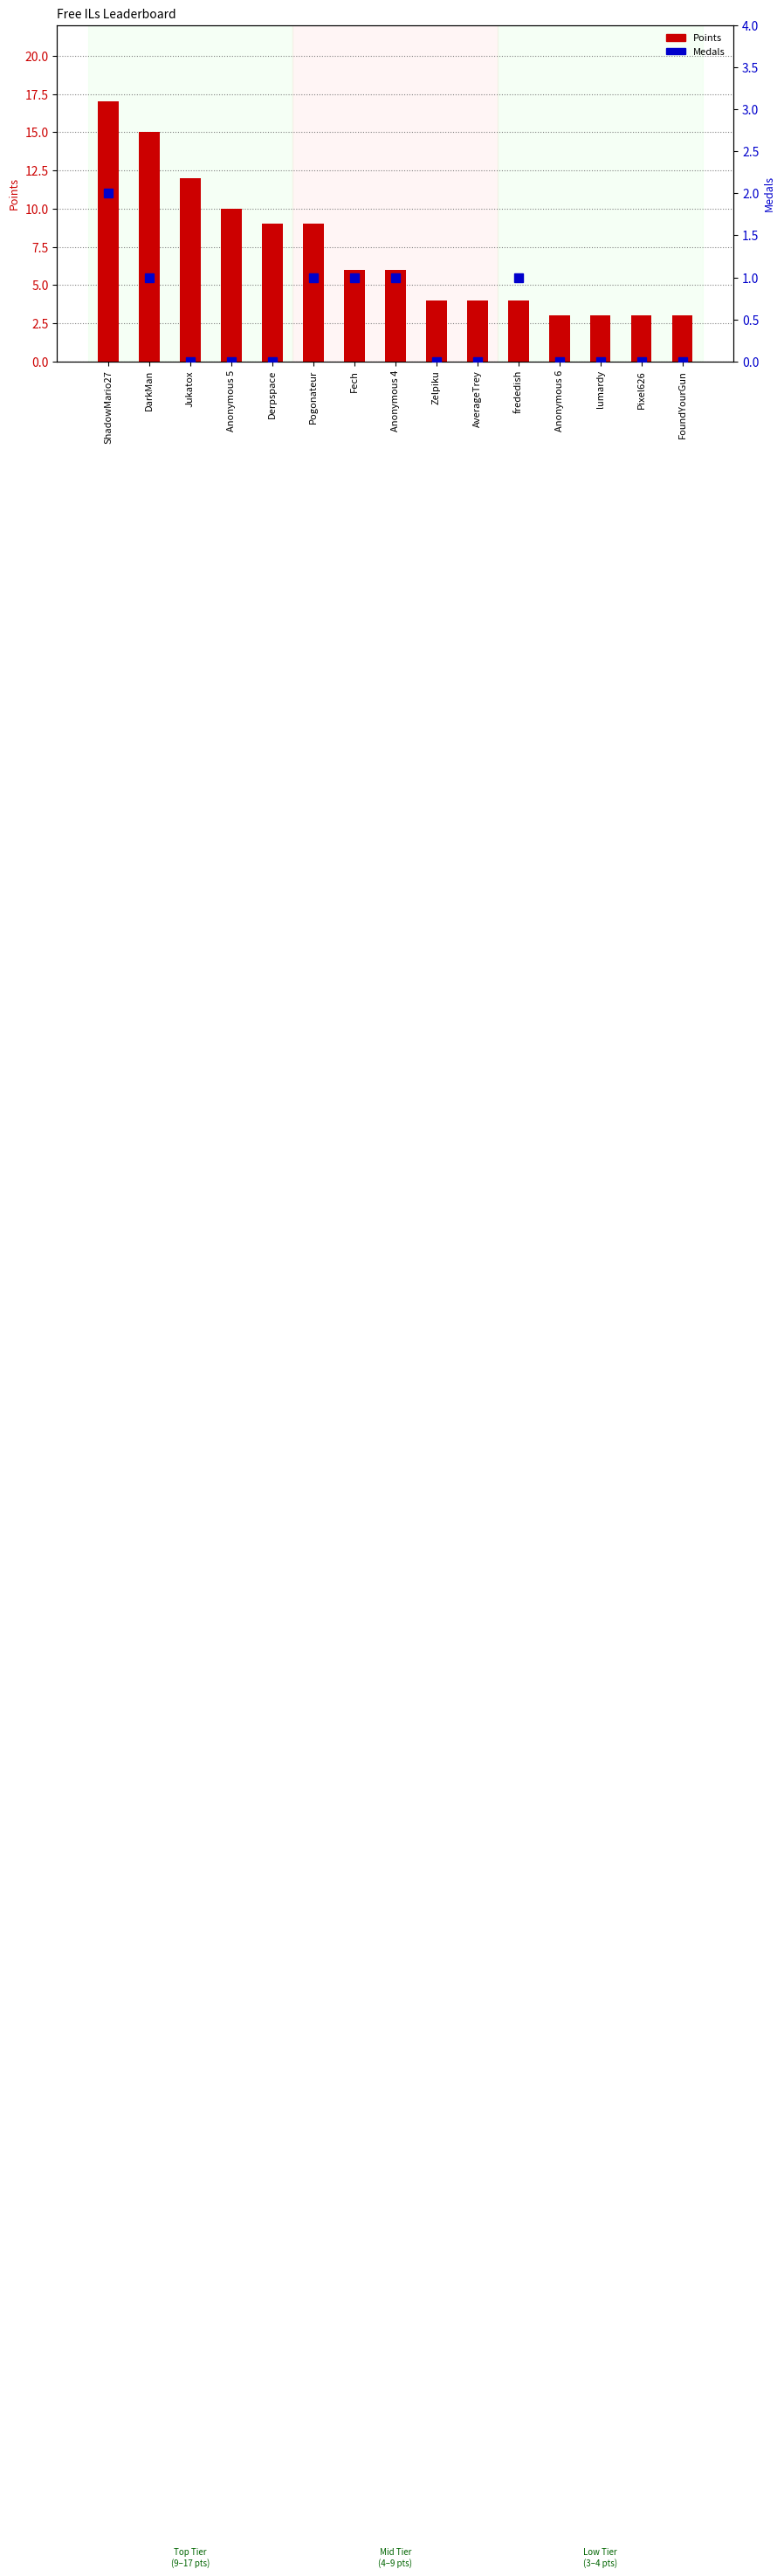

At which label does Points first exceed 6?

ShadowMario27